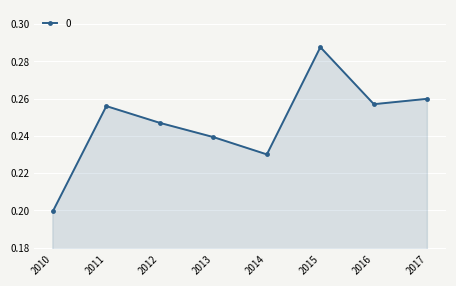

Which has a higher value, 2012 or 2013?

2012